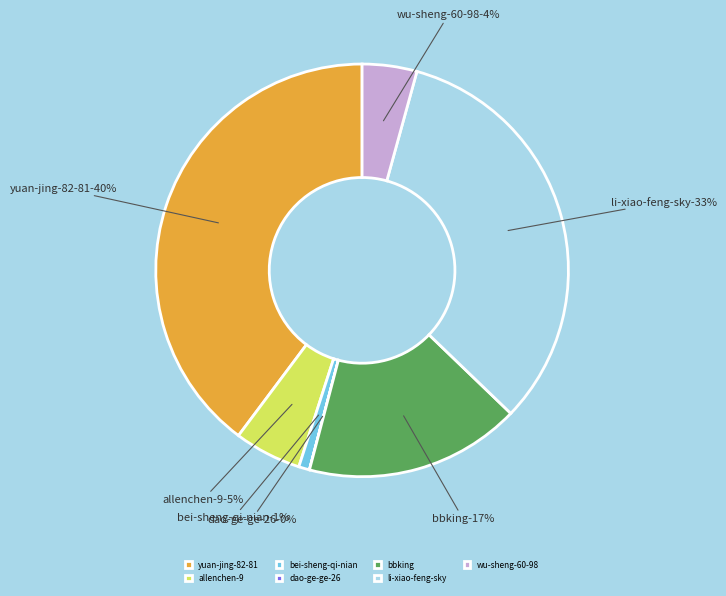

Combined, what portion of the pie is wu-sheng-60-98 and dao-ge-ge-26?

4.3%